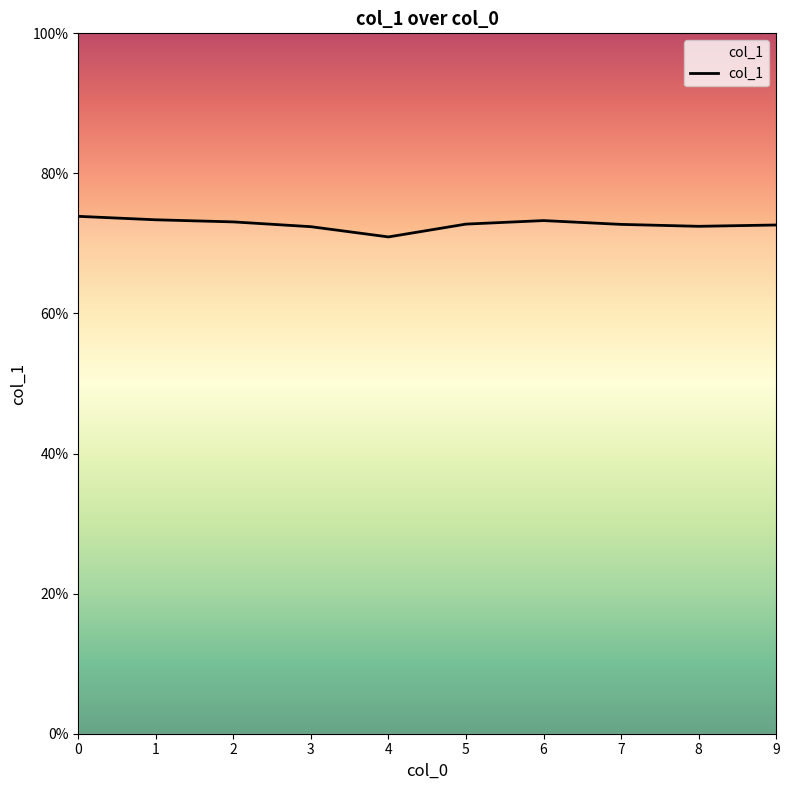

Is this an area chart (filled region under the line)?

No